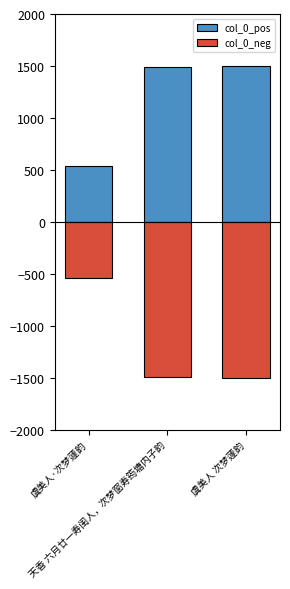

Reading left to right, what are all the values shown in this chart?

col_0_pos: 虞美人·次梦蘧韵=539.9	天香 六月廿一寿闺人，次梦窗寿筠塘内子韵=1492.7	虞美人 次梦蘧韵=1500.0
col_0_neg: 虞美人·次梦蘧韵=-539.9	天香 六月廿一寿闺人，次梦窗寿筠塘内子韵=-1492.7	虞美人 次梦蘧韵=-1500.0